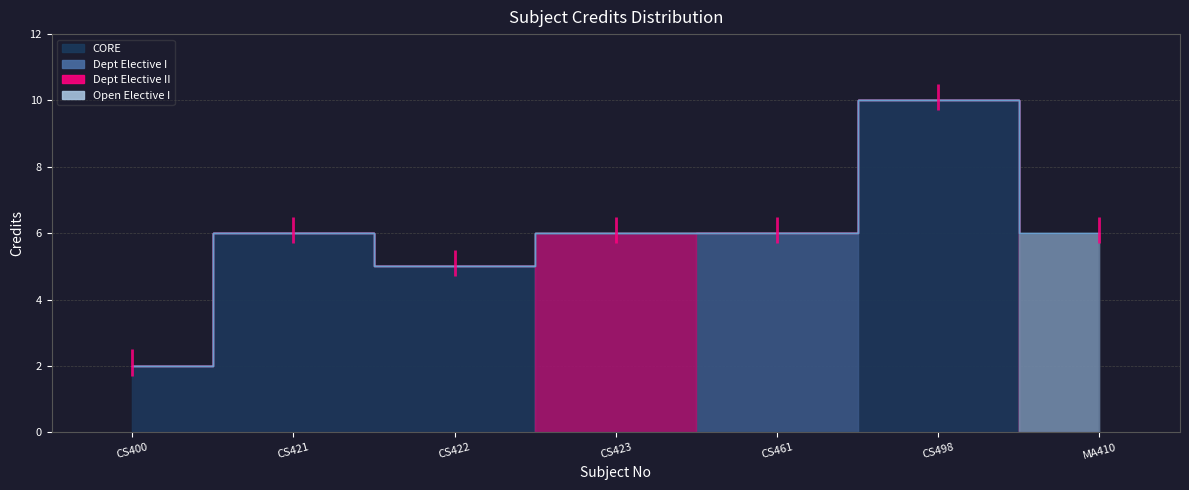

Where does the data first go above 6?

CS498